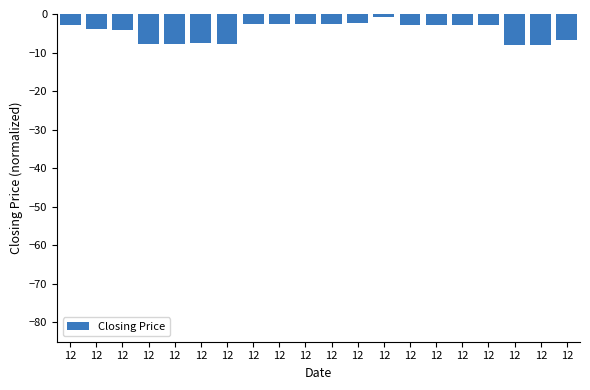

How many series are shown in this chart?

1